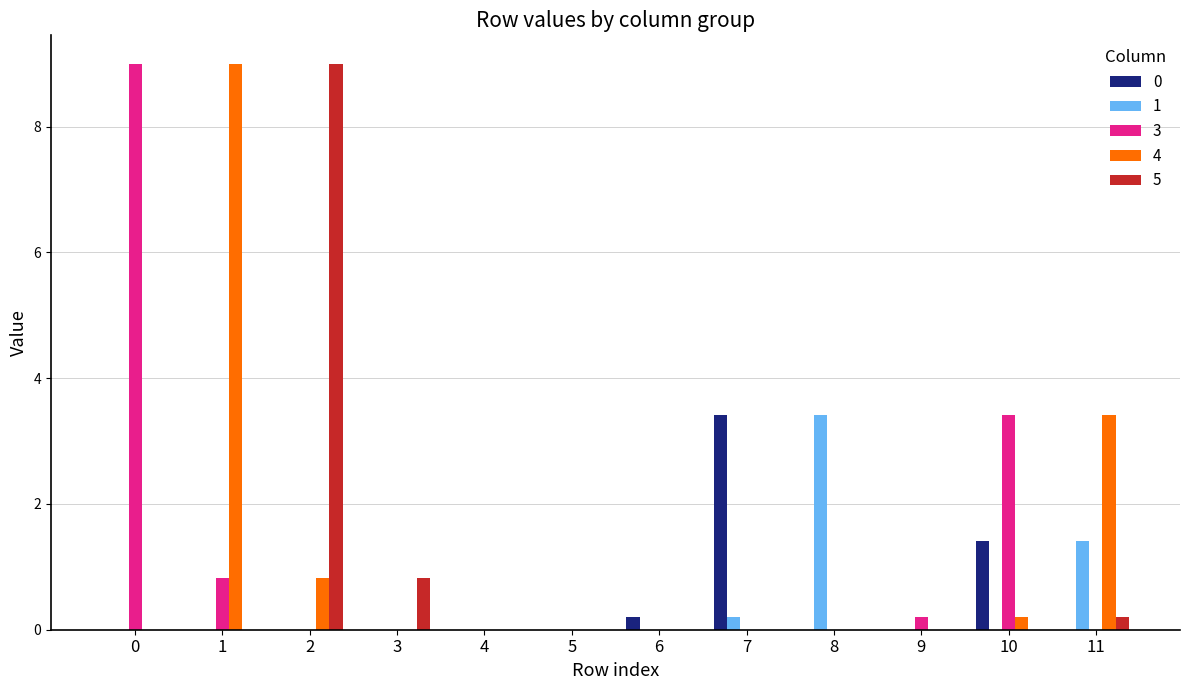

Between 4 and 8, which series saw the biggest shift?

1